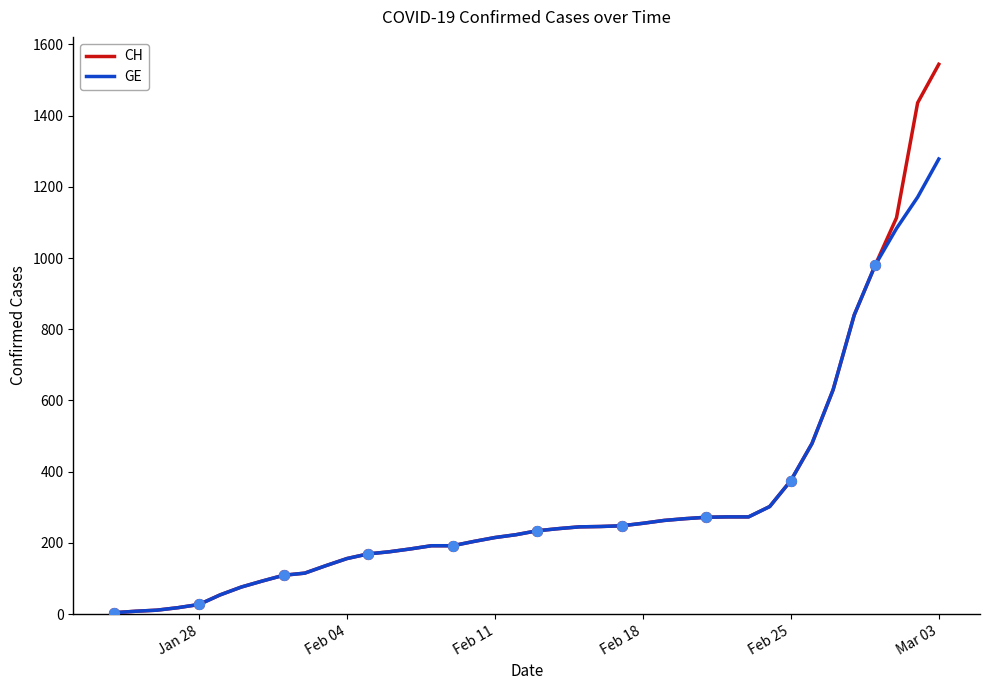

Which series has the widest spread of values?

CH